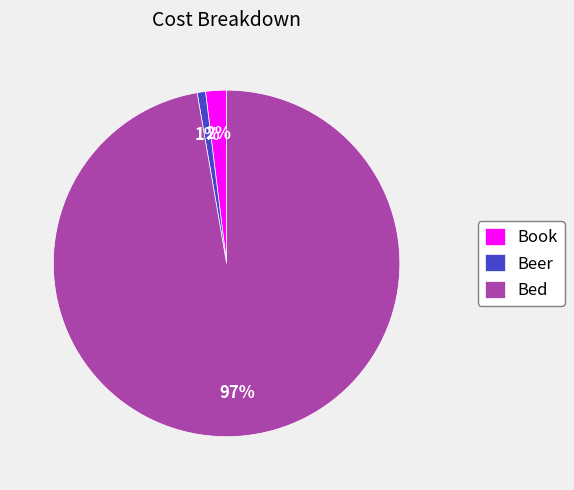

To the nearest percent, what is the combined percentage of Book and Bed?

99%